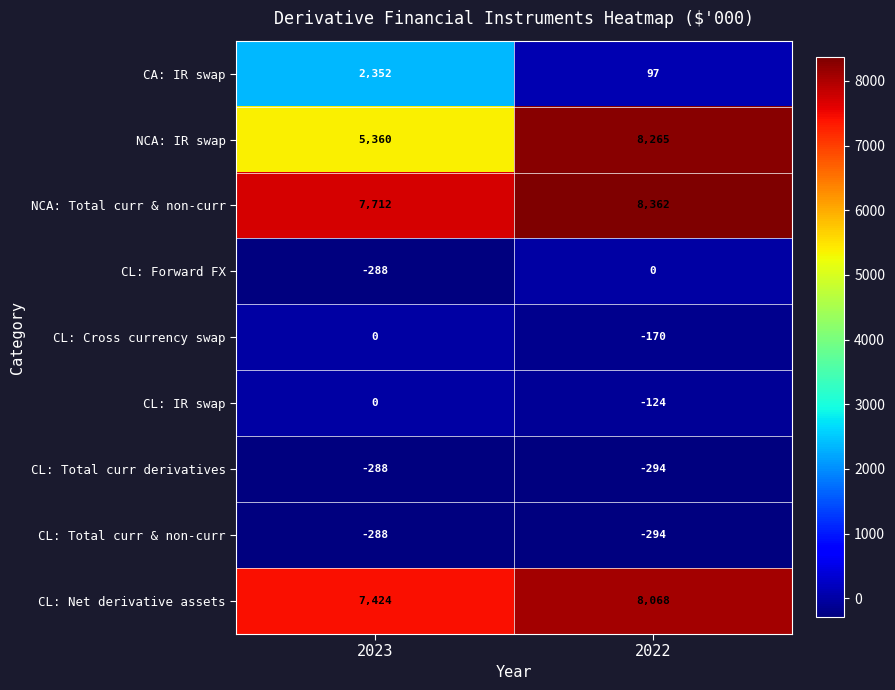

Reading right to left, what are all the values shown in this chart?

CA: IR swap: 97	2352
NCA: IR swap: 8265	5360
NCA: Total curr & non-curr: 8362	7712
CL: Forward FX: 0	-288
CL: Cross currency swap: -170	0
CL: IR swap: -124	0
CL: Total curr derivatives: -294	-288
CL: Total curr & non-curr: -294	-288
CL: Net derivative assets: 8068	7424